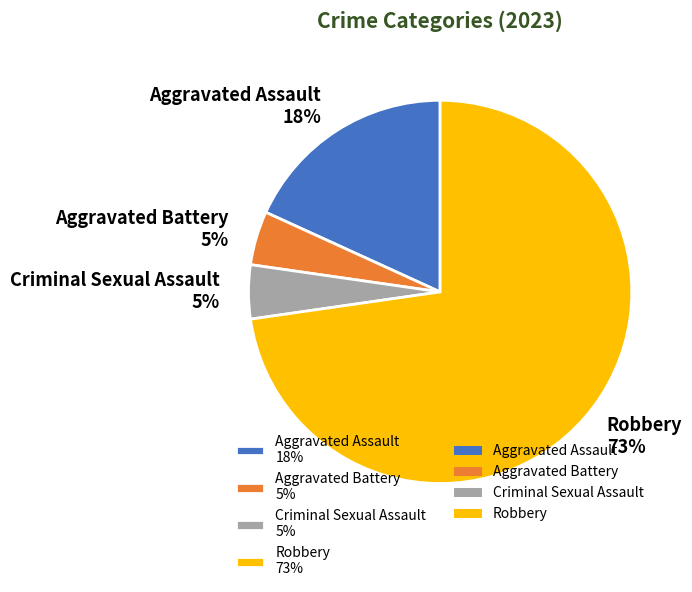

Approximately how many times larger is the value at Criminal Sexual Assault compared to Aggravated Battery?

1.0